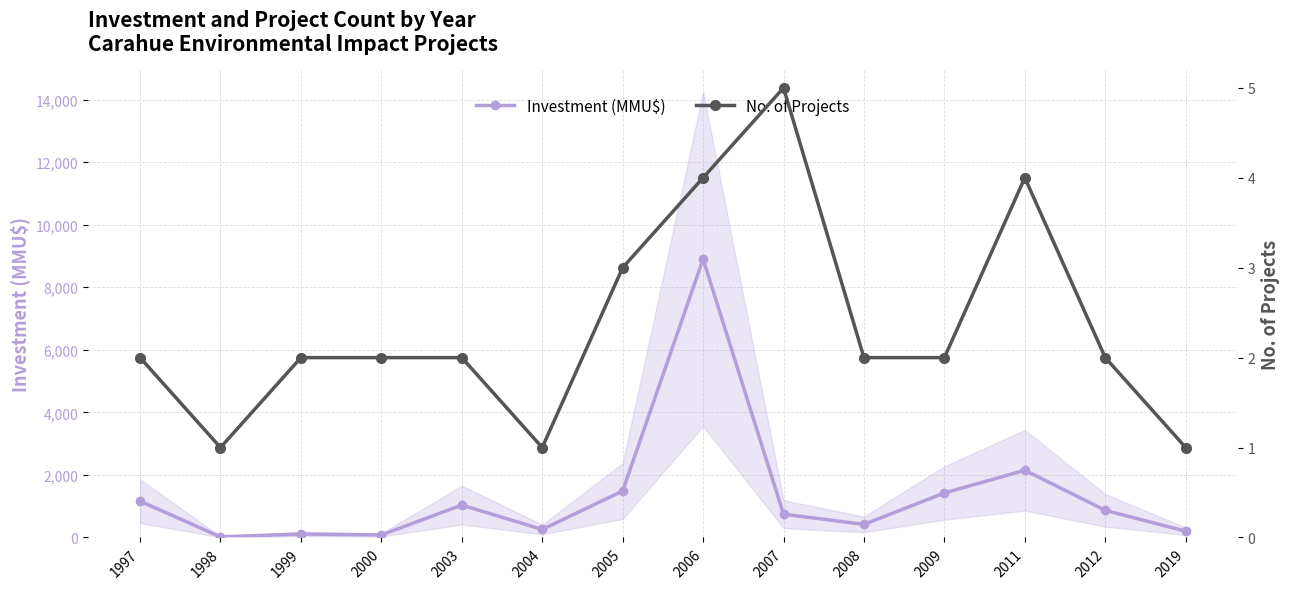

True or false: Investment (MMU$) has more than 2 interior local peaks.

True